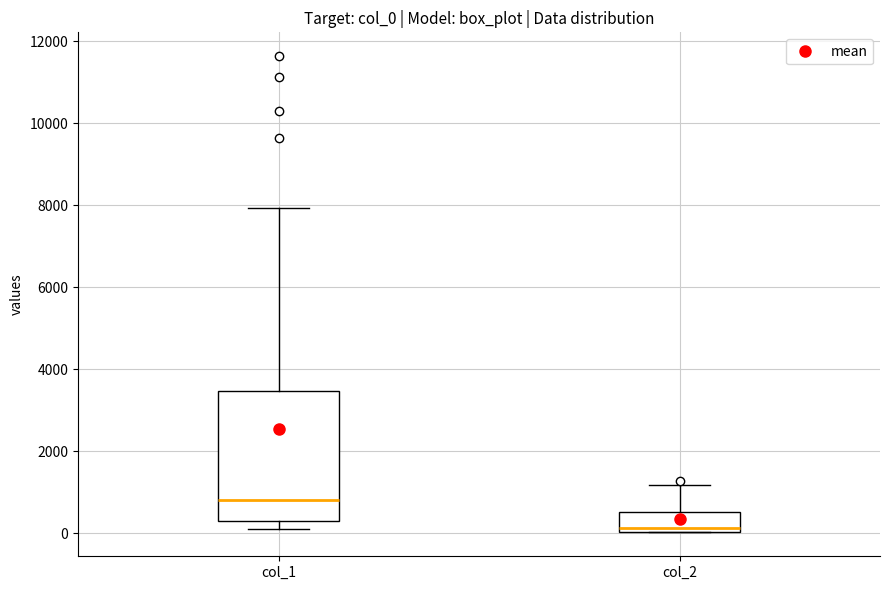

Where does the upper whisker of the box for col_2 end on the y-axis? The values are not printed on the chart, so give them approximately, as read against the axis.

1200